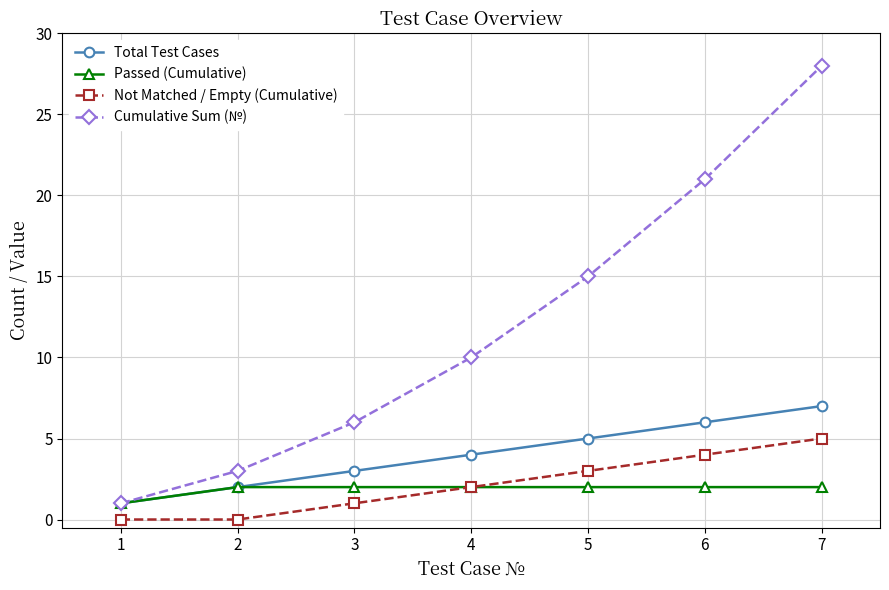

What is the value of the Cumulative Sum (№) point at the 2nd from the left?

3